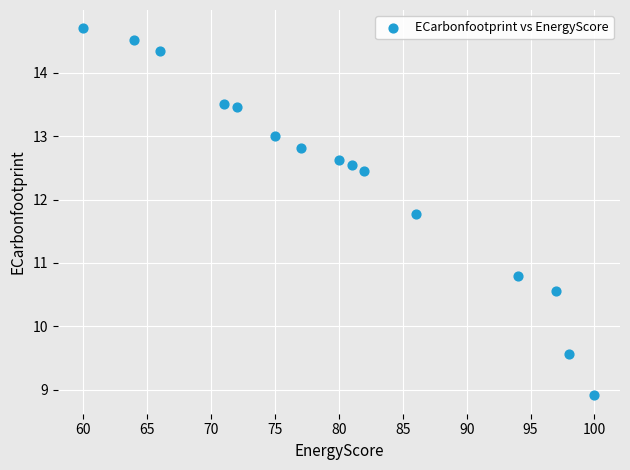

What Y value in the scatter plot is closest to 11?

10.8